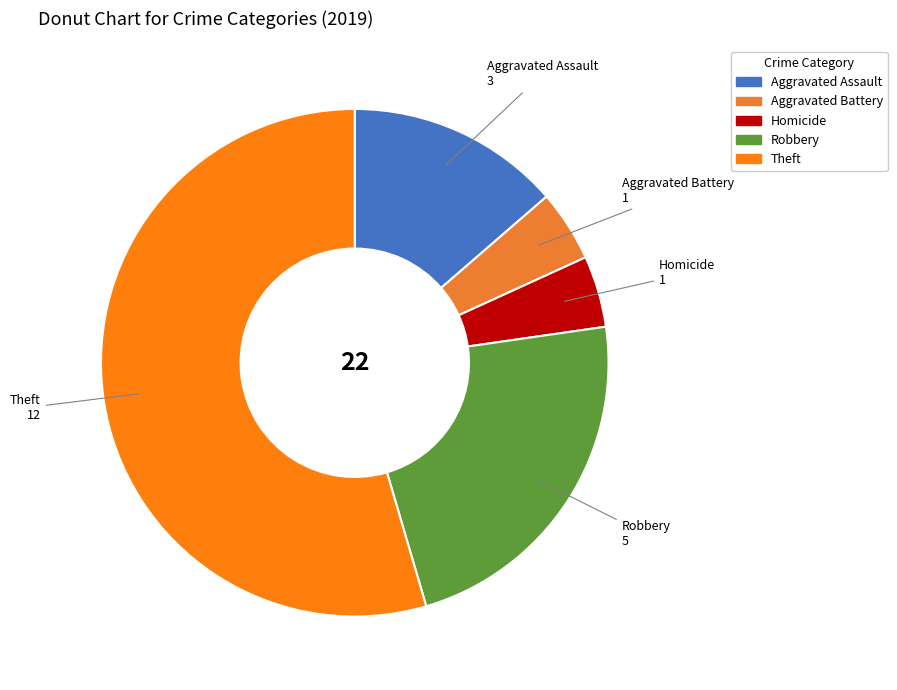

Is there any slice that represents more than half of the pie?

Yes